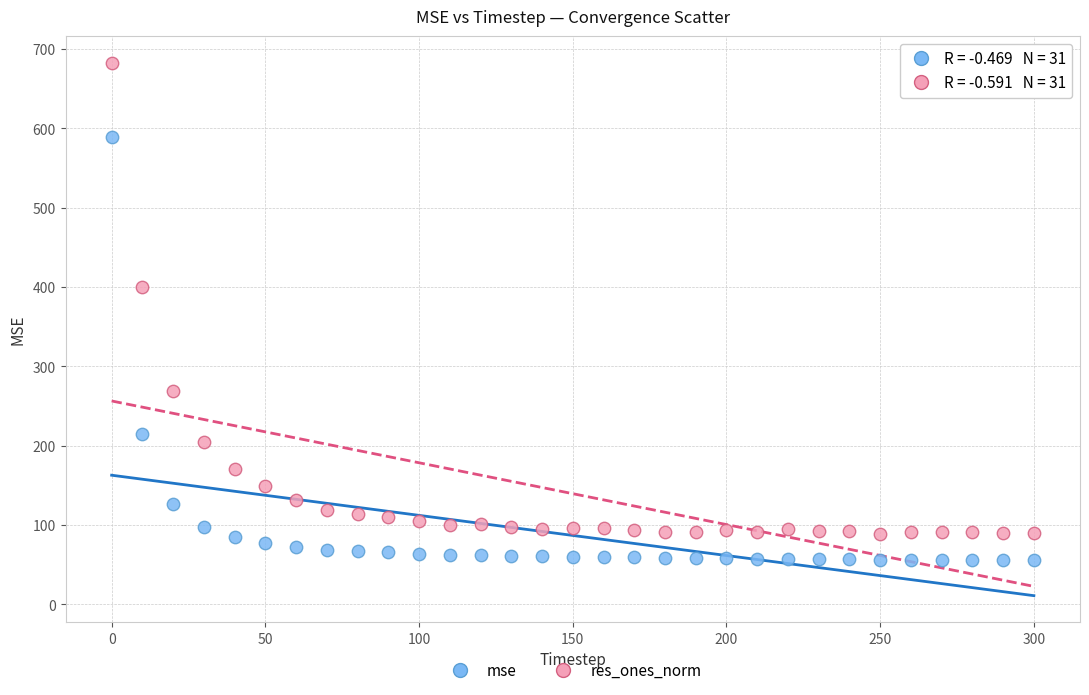

Which series contains the highest Y value?

res_ones_norm